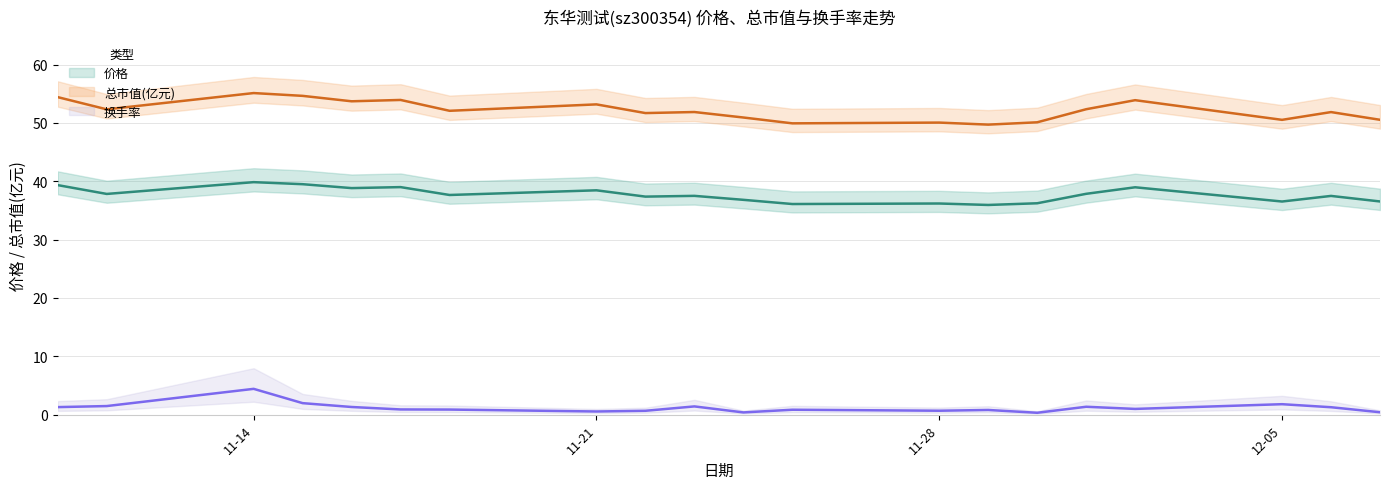

Which series has the largest total across all categories?

总市值(亿元)